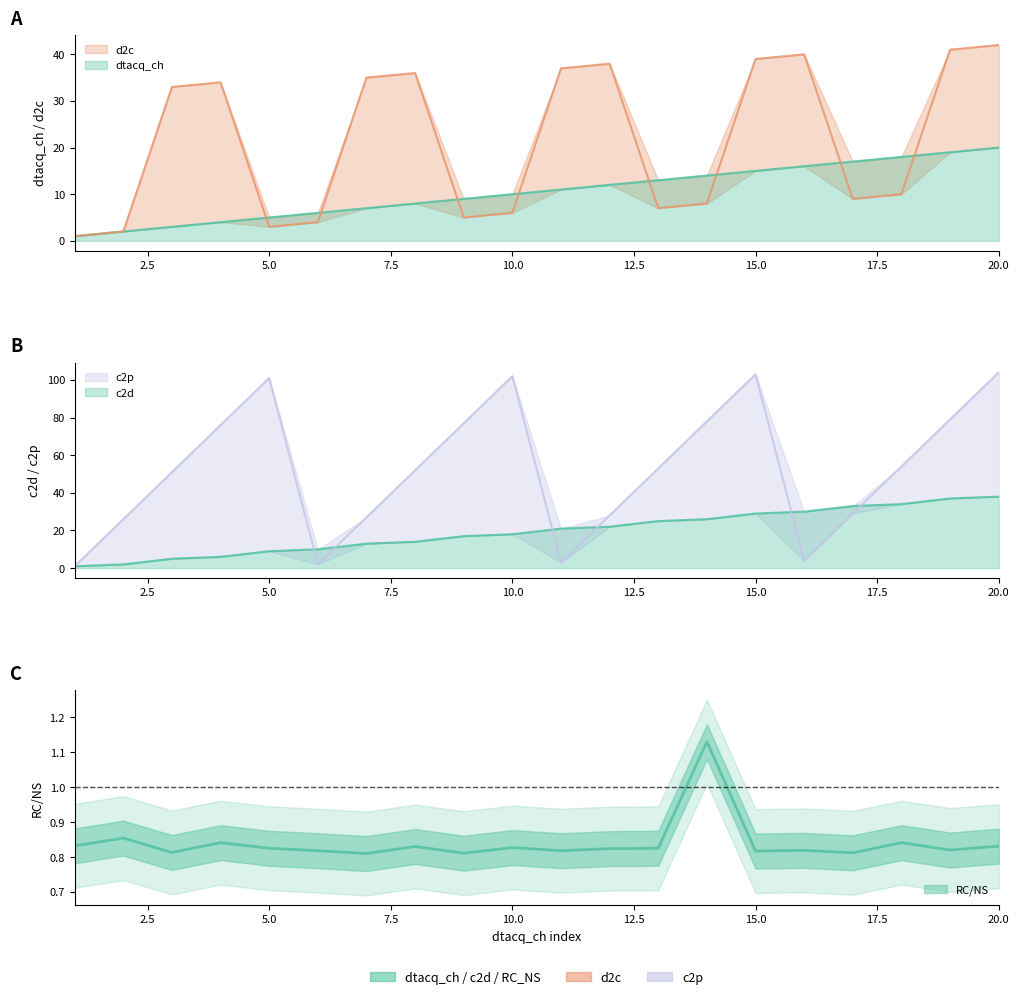

The c2p series shows 1.3 at 11. True or false?

False